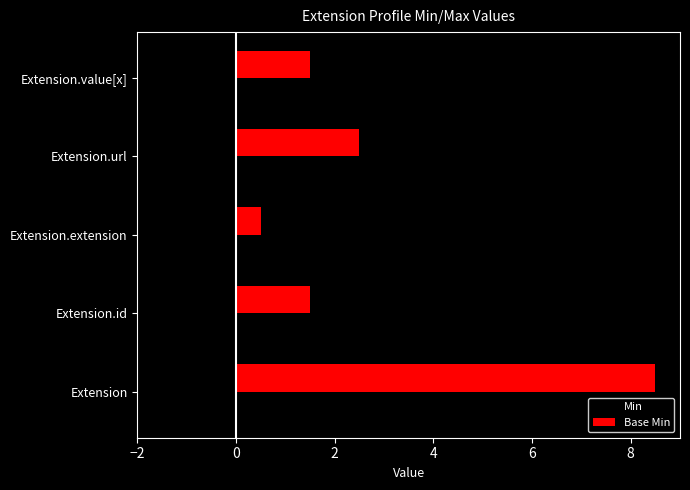

Which label corresponds to the largest value in the chart?

Extension